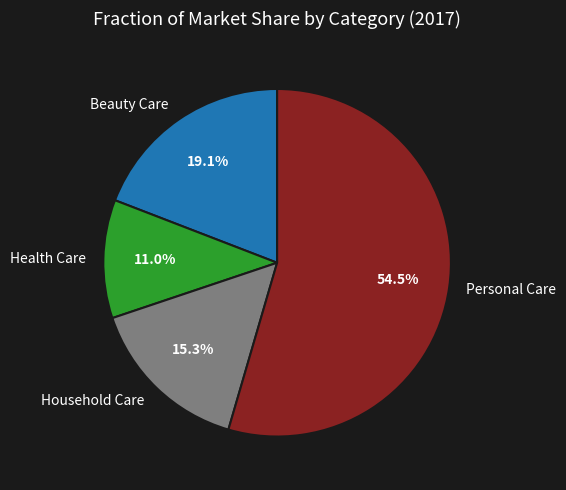

To the nearest percent, what is the combined percentage of Personal Care and Household Care?

70%